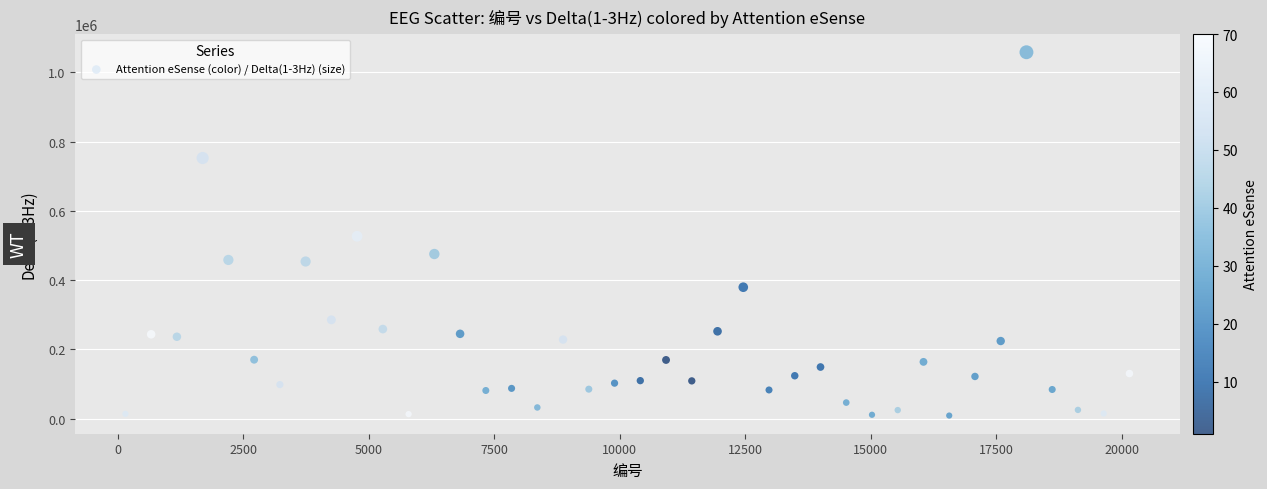

What is the range of X values (max minus min)?

20007